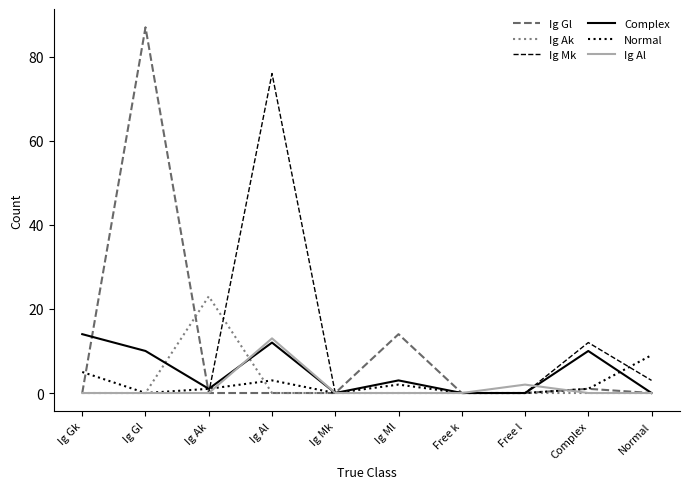

True or false: Ig Al has a value of 0 at Normal.

True